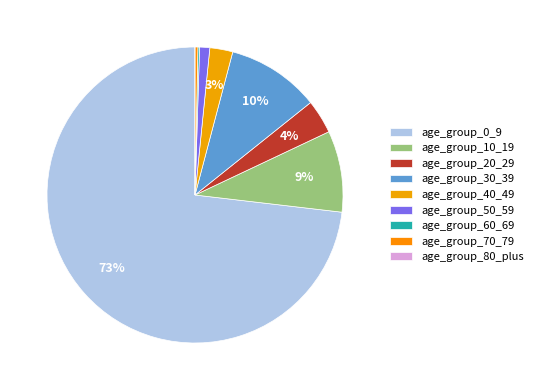

How many segments does this pie chart have?

9